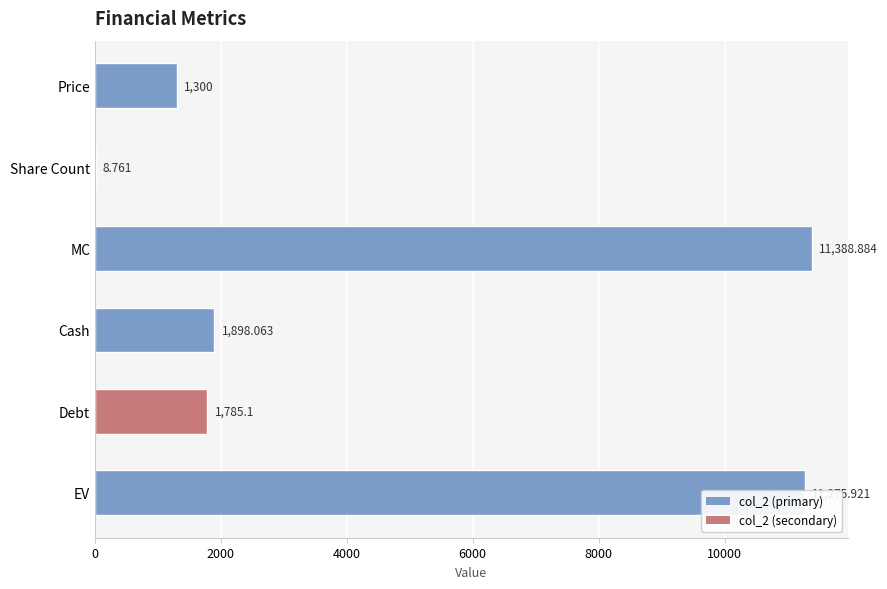

Between MC and Debt, which is larger?

MC